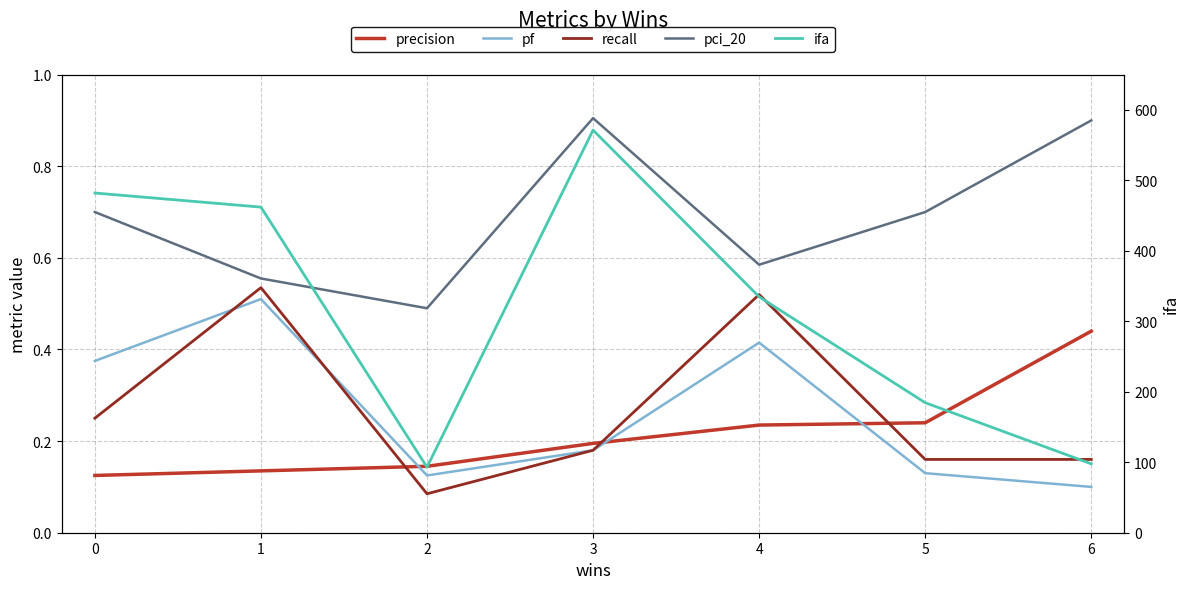

Which series has the largest range (max minus min)?

ifa